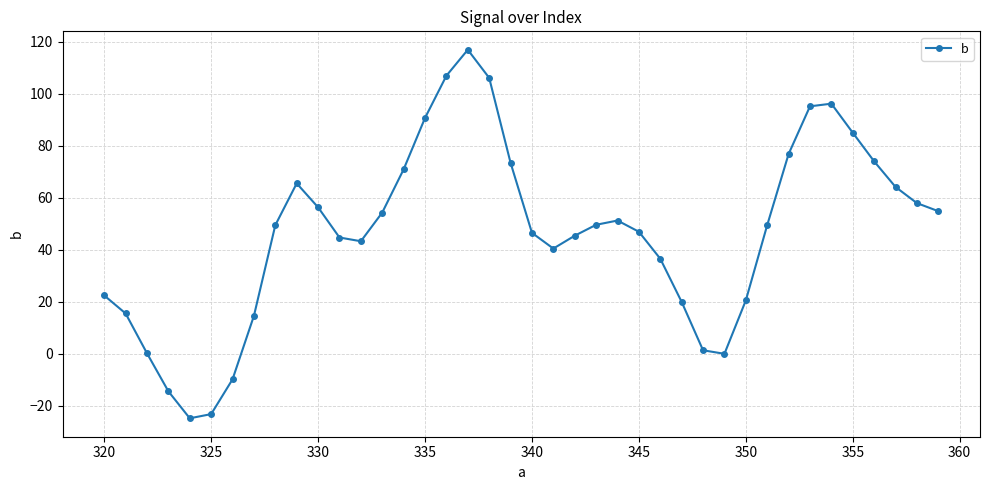

What is the average value?

46.8